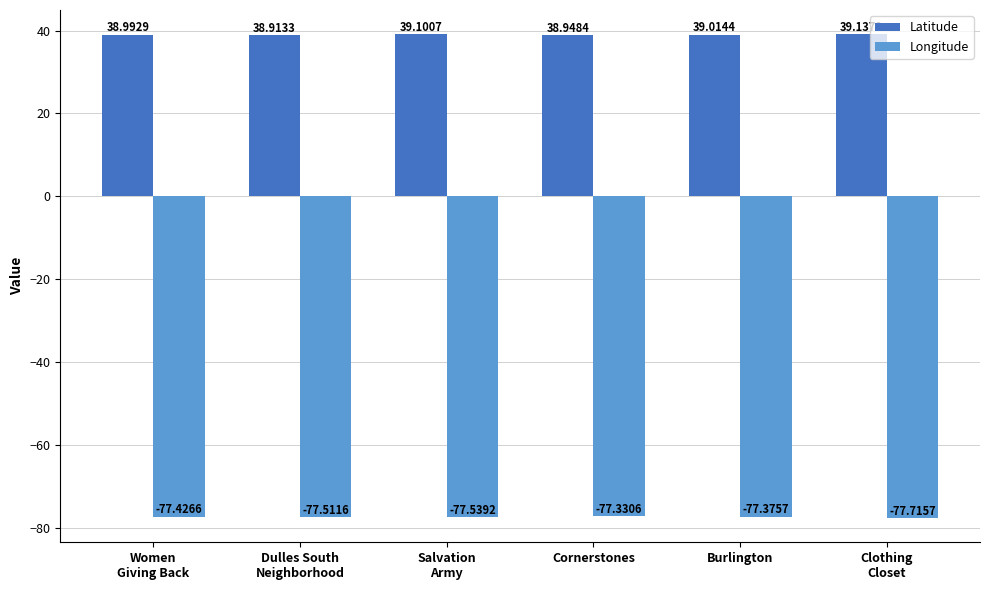

Which series has the widest spread of values?

Longitude